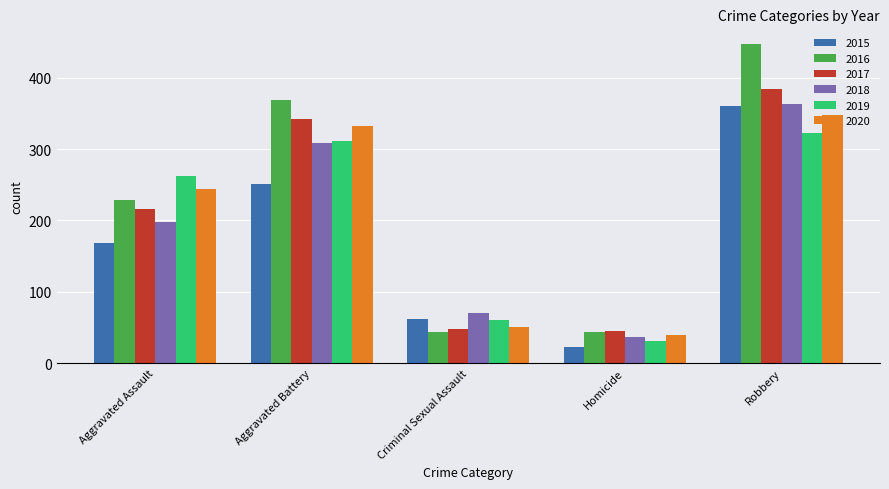

True or false: 2020 has a value of 85 at Criminal Sexual Assault.

False